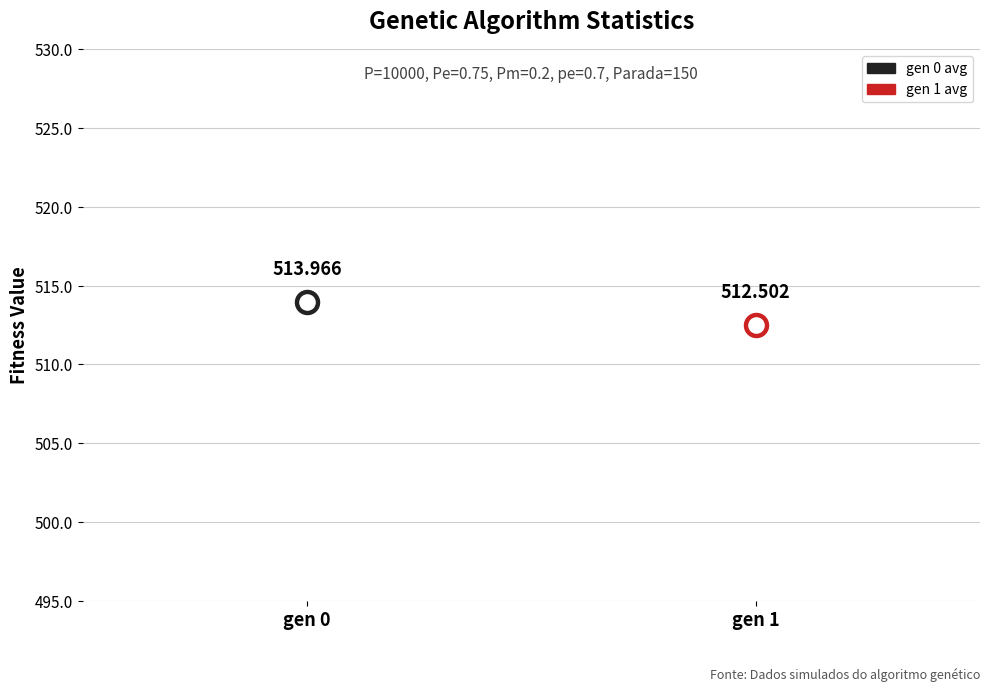

Which has a higher value, gen 1 or gen 0?

gen 0